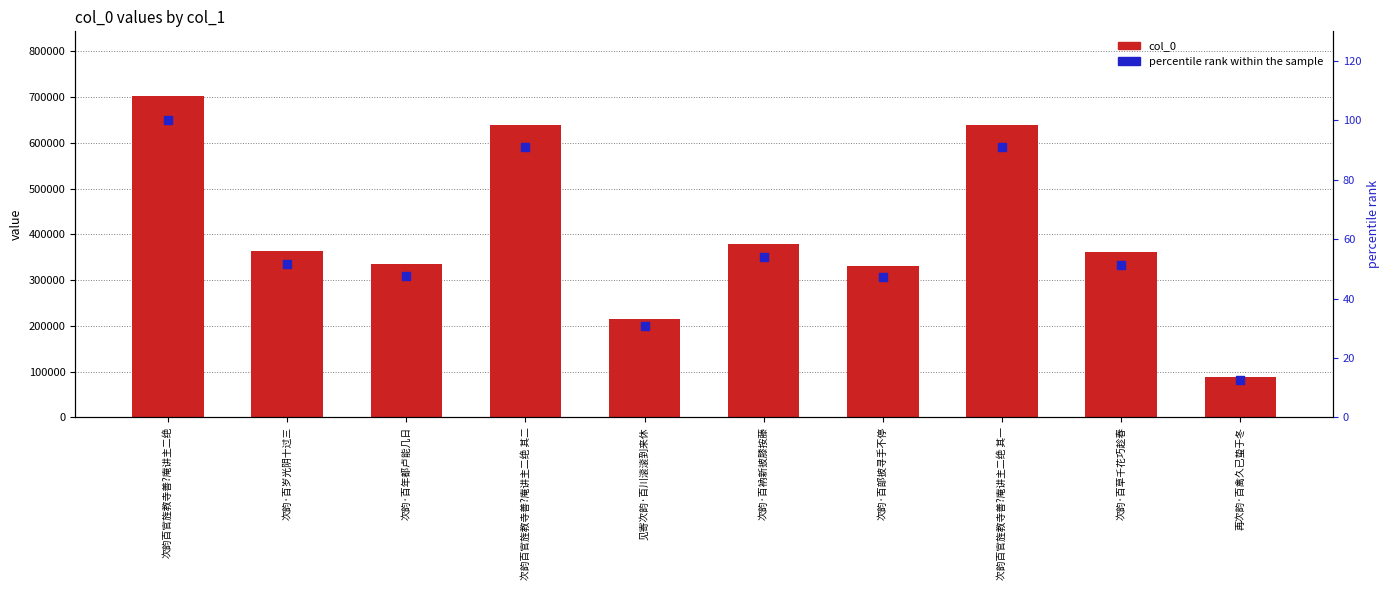

Is the value of col_0 at 次韵·百年都卢能几日 greater than the value of percentile rank within the sample at 次韵百官旌教寺善?庵讲主二绝?

Yes